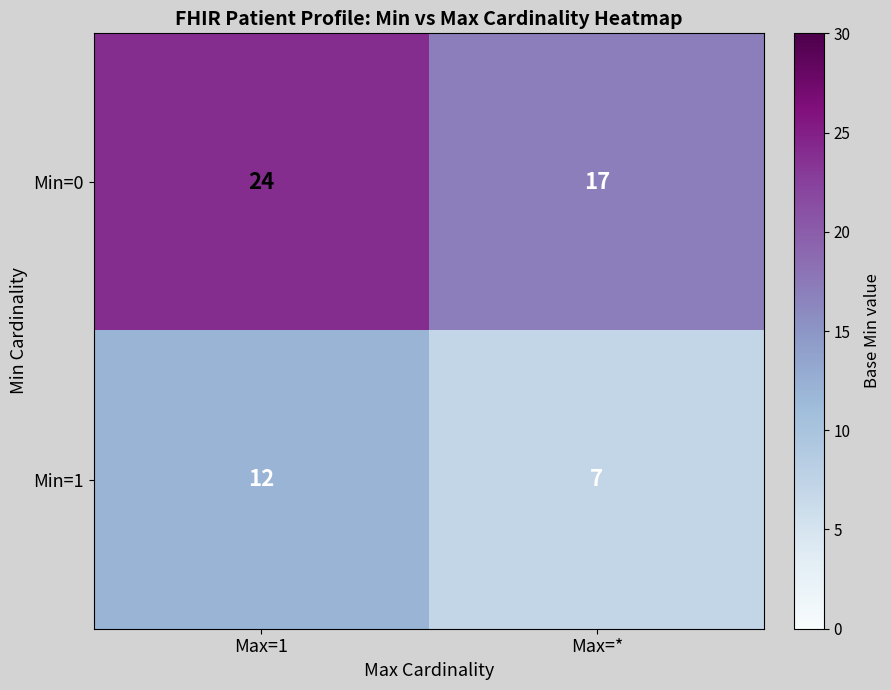

At which category is the sum across all series the highest?

Max=1